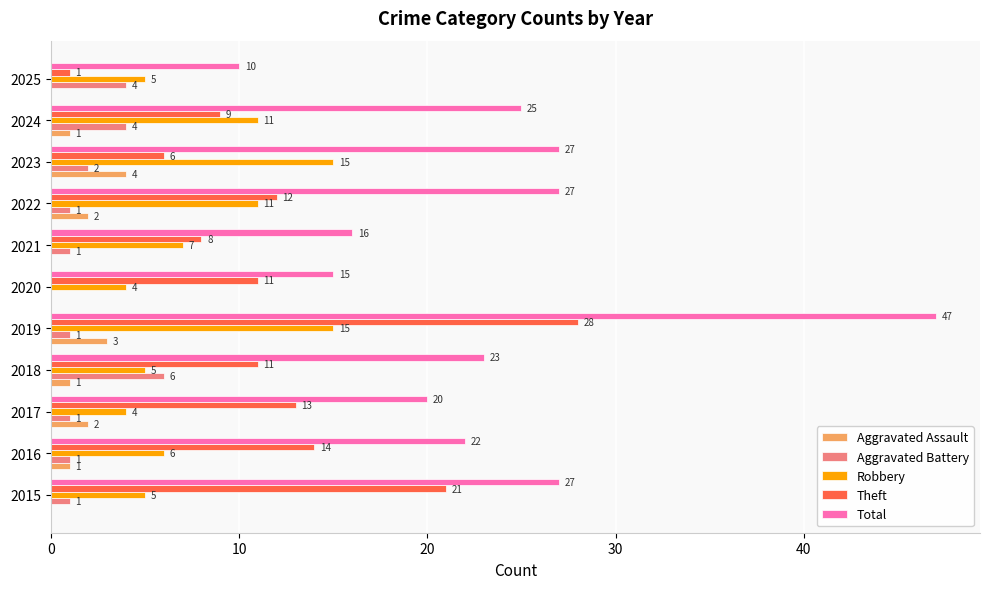

Which series changed the most between 2019 and 2021?

Total